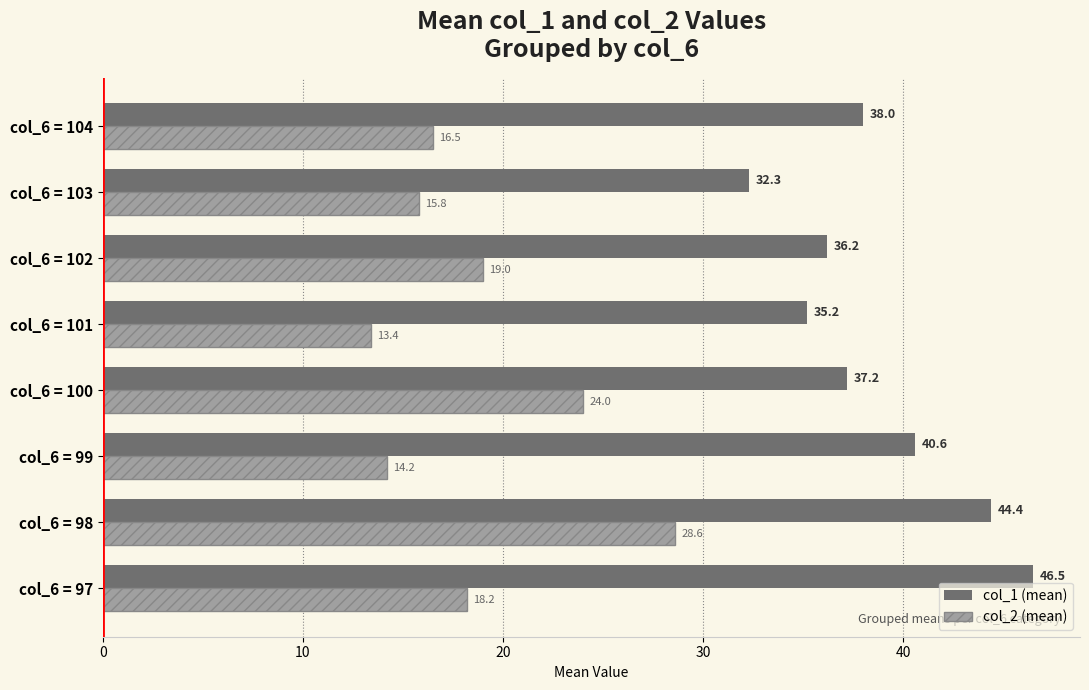

What value does the col_2 (mean) series have at col_6 = 102?

19.0